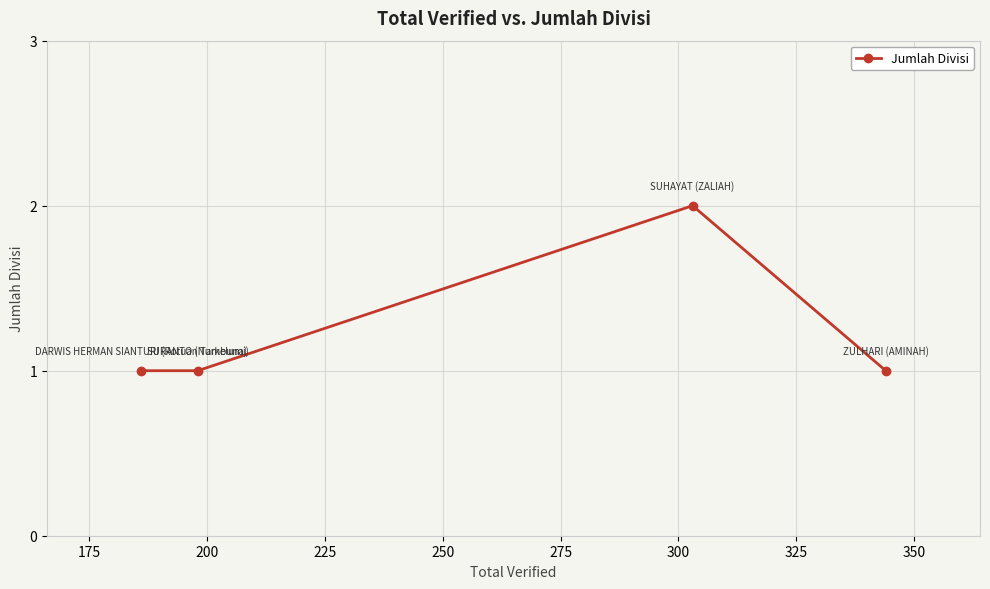

What is the sum of all values?

5